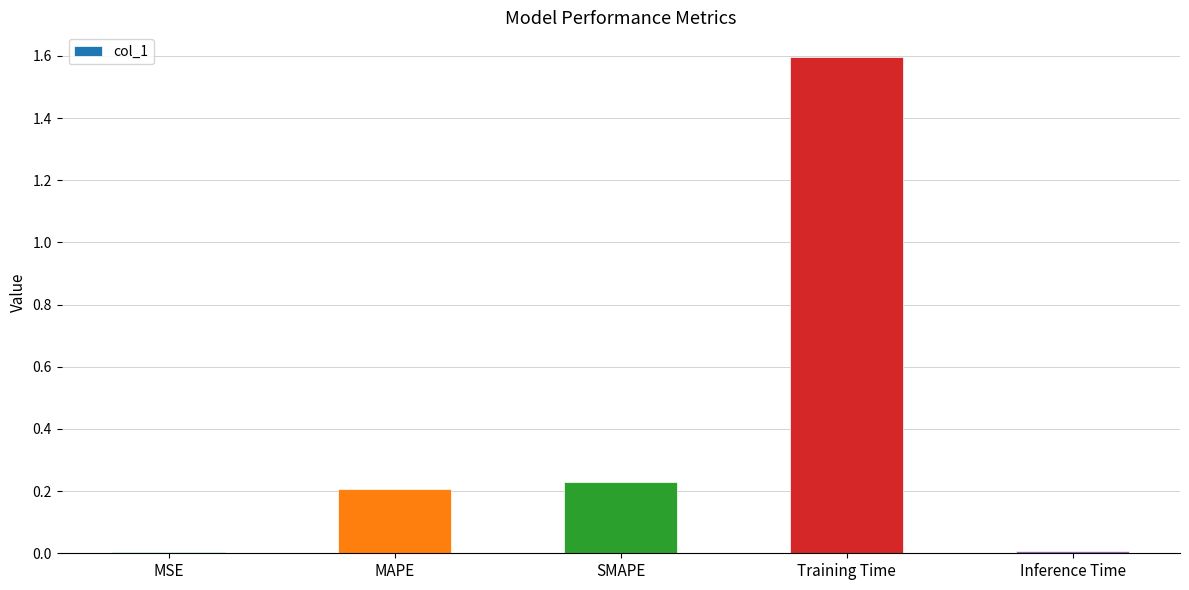

True or false: the data shows 1.6 at Training Time.

True